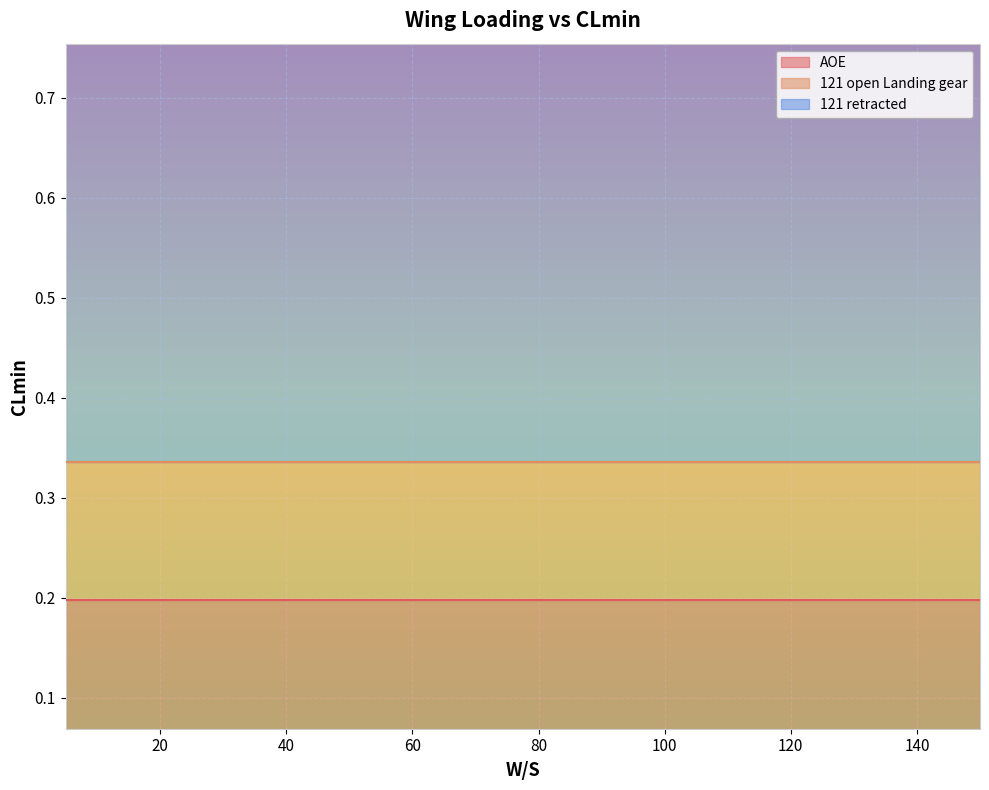

The value of 121 open Landing gear at 55 is 0.2. True or false?

False